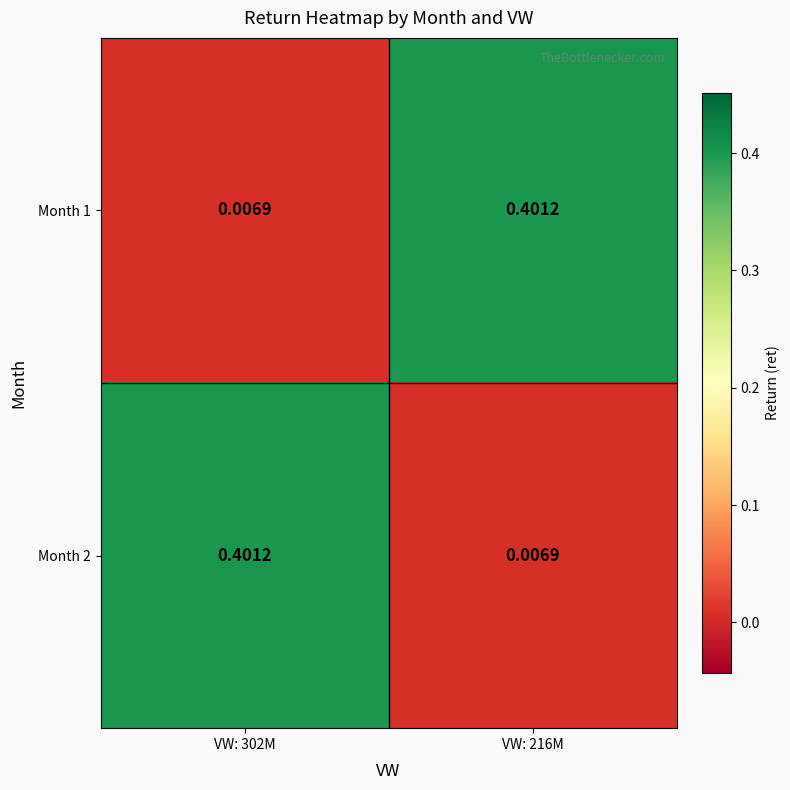

Is the value of Month 2 at VW: 216M greater than the value of Month 1 at VW: 216M?

No